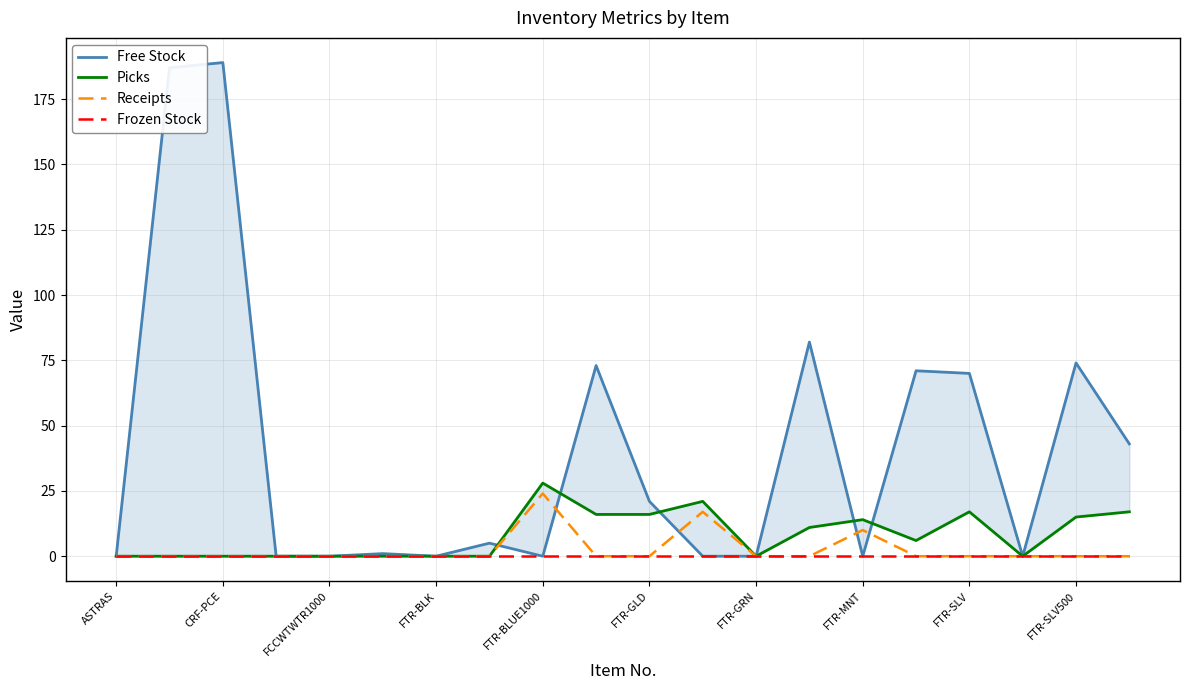

How many data points does each series have?

20